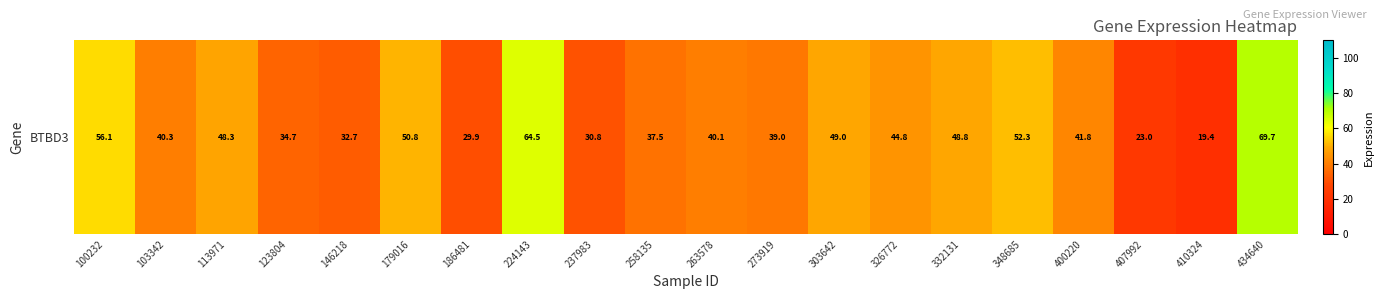

Reading left to right, list all the values displayed in this chart.

56.1	40.3	48.3	34.7	32.7	50.8	29.9	64.5	30.8	37.5	40.1	39.0	49.0	44.8	48.8	52.3	41.8	23.0	19.4	69.7